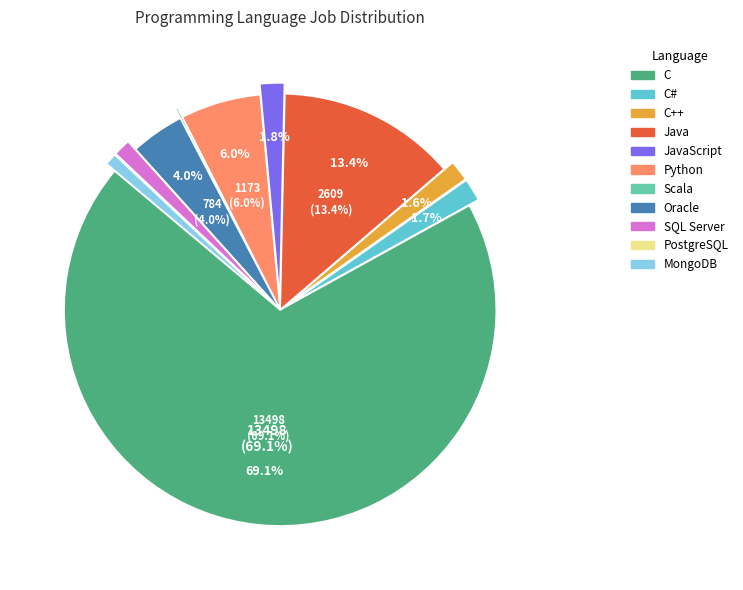

To the nearest percent, what is the combined percentage of JavaScript and C?

71%